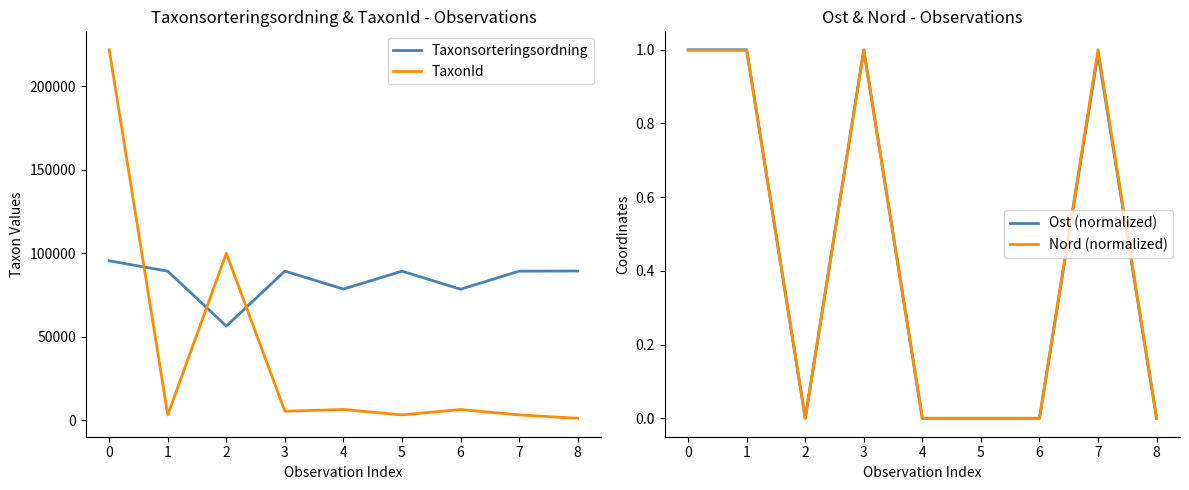

Is the value of TaxonId at 4 greater than the value of Taxonsorteringsordning at 3?

No